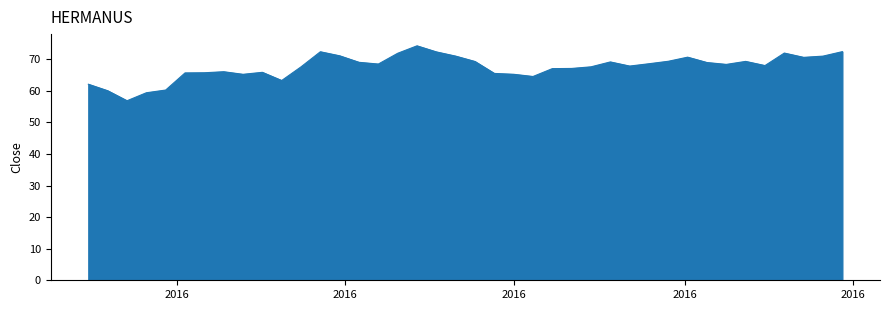

What is the difference between the maximum and minimum values?

17.4